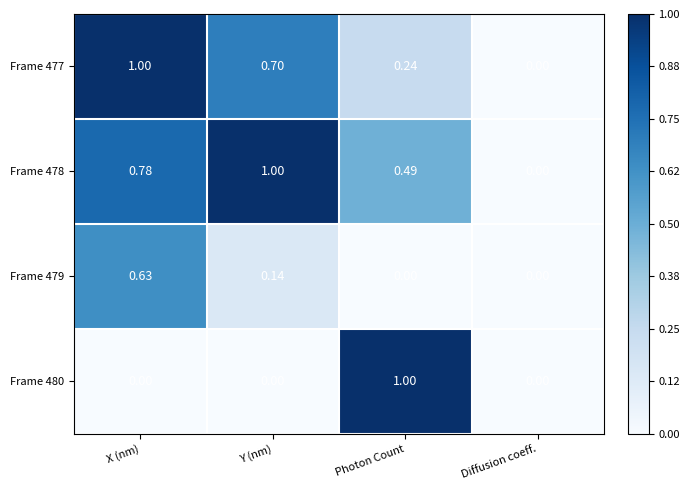

At which label is Frame 477 closest to 0?

Diffusion coeff.